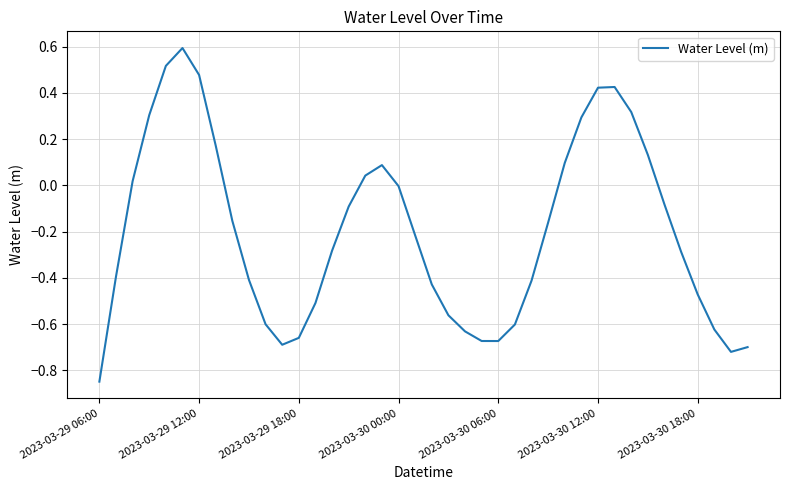

What is the maximum value shown in the chart?

0.6